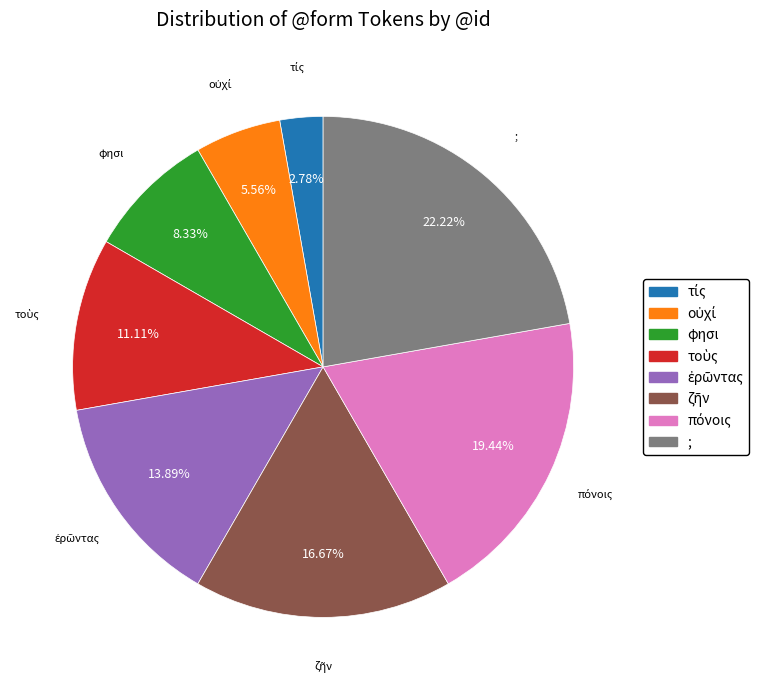

Is there a majority slice in this chart?

No